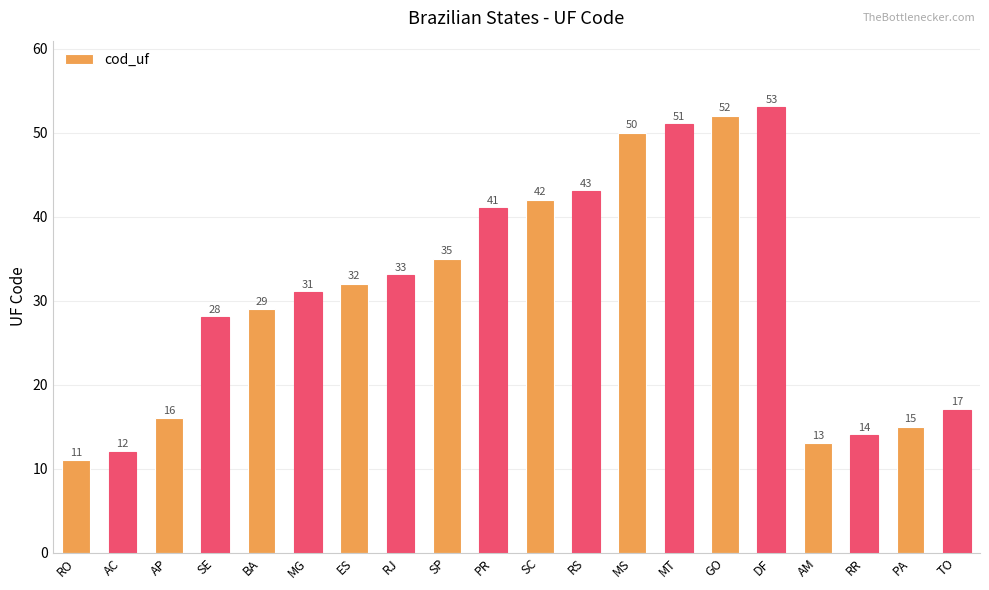

What is the sum of the values at AC and AM?

25